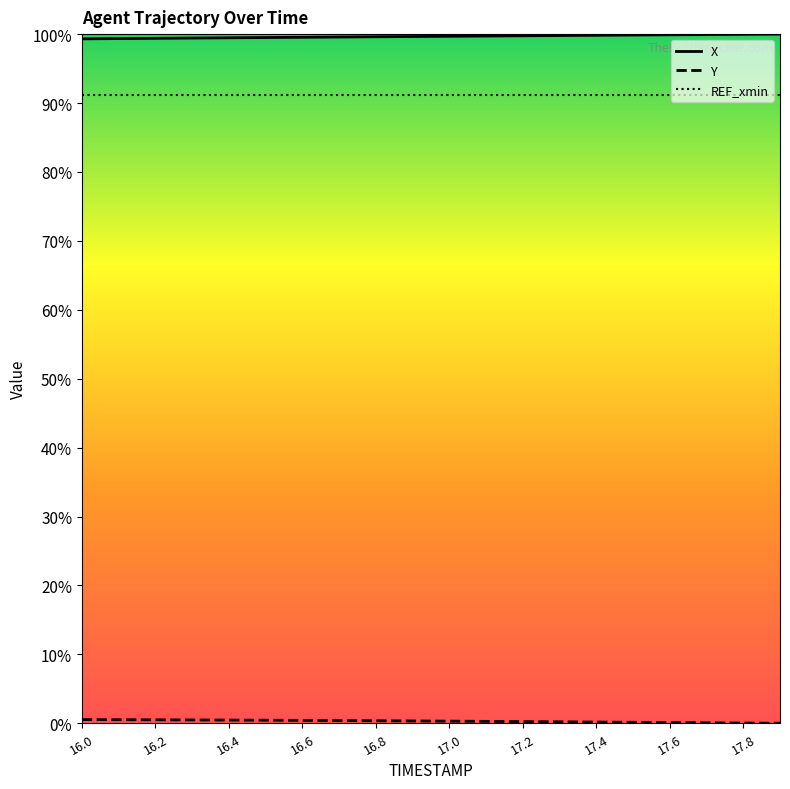

Reading right to left, extract all data points from this chart.

X: 100.0	100.0	99.9	99.9	99.9	99.8	99.8	99.8	99.7	99.7	99.6	99.6	99.6	99.5	99.5	99.5	99.4	99.4	99.4	99.3
Y: 0.0	0.0	0.1	0.1	0.1	0.2	0.2	0.2	0.3	0.3	0.3	0.4	0.4	0.4	0.4	0.5	0.5	0.5	0.5	0.5
REF_xmin: 91.1	91.1	91.1	91.1	91.1	91.1	91.1	91.1	91.1	91.1	91.1	91.1	91.1	91.1	91.1	91.1	91.1	91.1	91.1	91.1